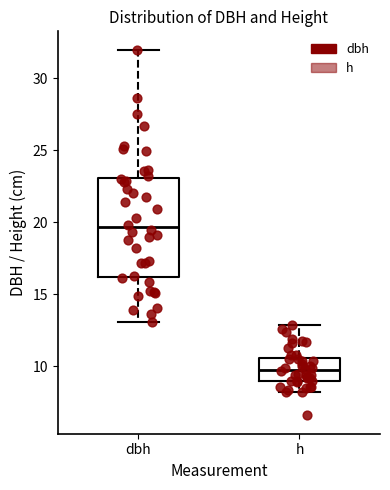

Comparing the boxes themselves (not the whiskers), which one is the tallest?

dbh